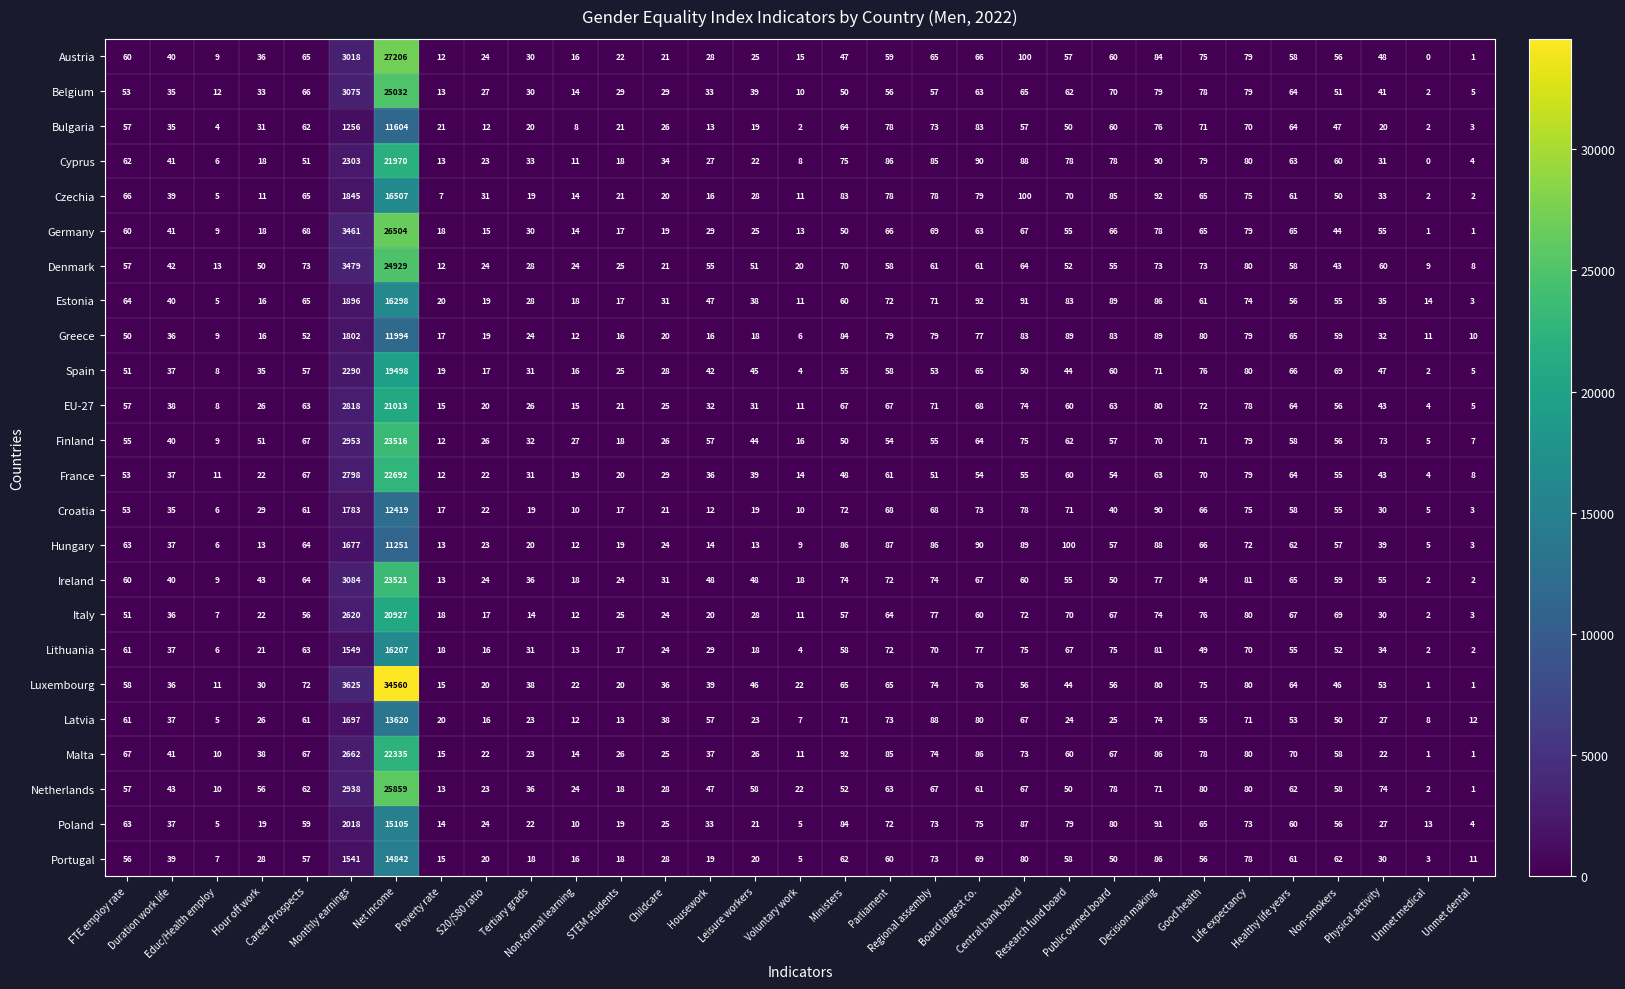

What is the difference between the maximum and second lowest values in the Belgium series?

25027